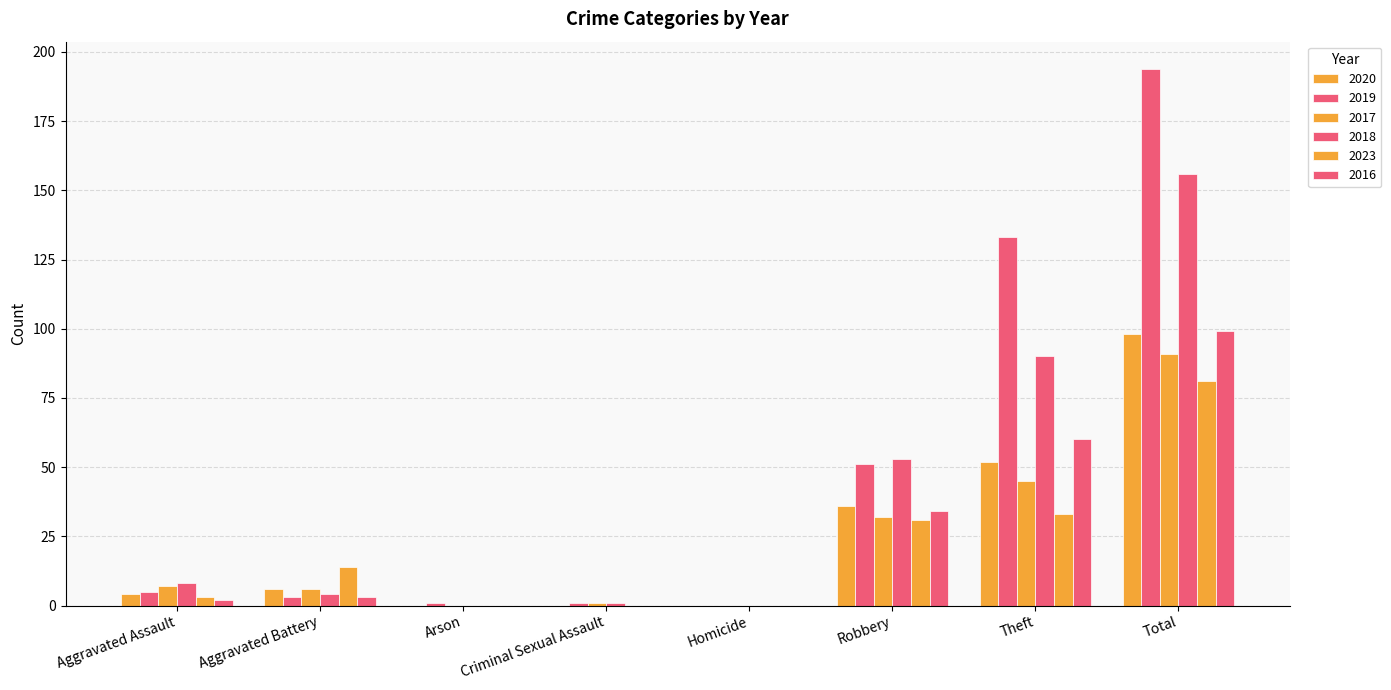

Reading right to left, what are all the values shown in this chart?

2020: Total=98	Theft=52	Robbery=36	Homicide=0	Criminal Sexual Assault=0	Arson=0	Aggravated Battery=6	Aggravated Assault=4
2019: Total=194	Theft=133	Robbery=51	Homicide=0	Criminal Sexual Assault=1	Arson=1	Aggravated Battery=3	Aggravated Assault=5
2017: Total=91	Theft=45	Robbery=32	Homicide=0	Criminal Sexual Assault=1	Arson=0	Aggravated Battery=6	Aggravated Assault=7
2018: Total=156	Theft=90	Robbery=53	Homicide=0	Criminal Sexual Assault=1	Arson=0	Aggravated Battery=4	Aggravated Assault=8
2023: Total=81	Theft=33	Robbery=31	Homicide=0	Criminal Sexual Assault=0	Arson=0	Aggravated Battery=14	Aggravated Assault=3
2016: Total=99	Theft=60	Robbery=34	Homicide=0	Criminal Sexual Assault=0	Arson=0	Aggravated Battery=3	Aggravated Assault=2